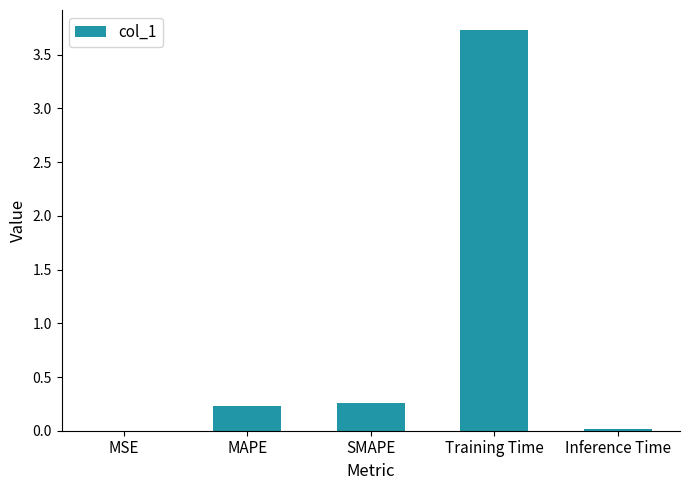

What is the approximate value at Training Time?

3.7